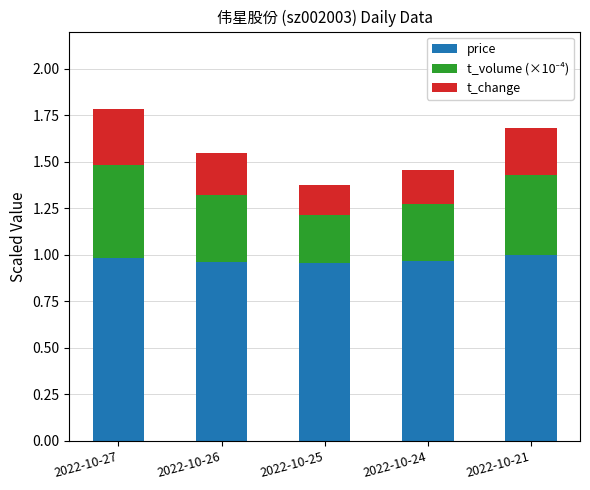

How many distinct data groups are displayed?

3